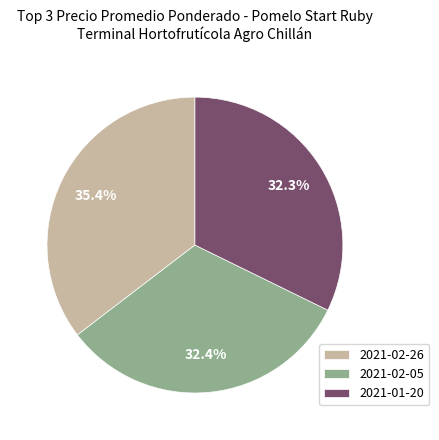

Do 2021-01-20 and 2021-02-05 together represent more than half of the pie?

Yes